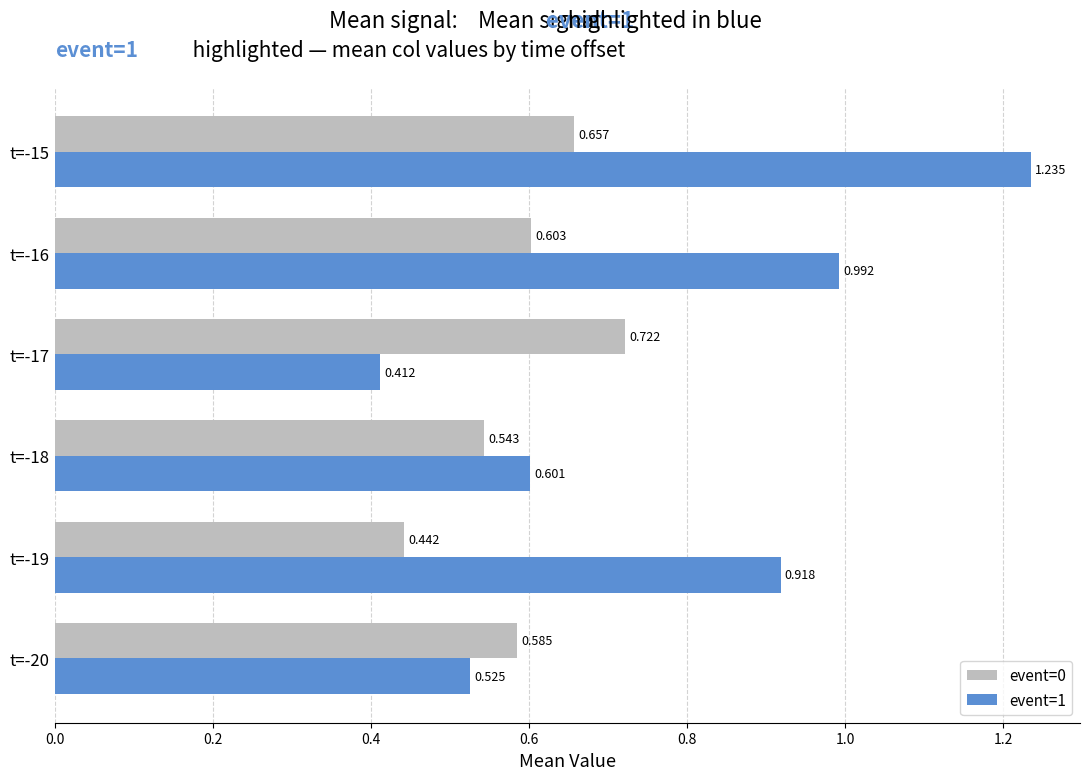

Is the value of event=1 at t=-20 greater than the value of event=0 at t=-17?

No